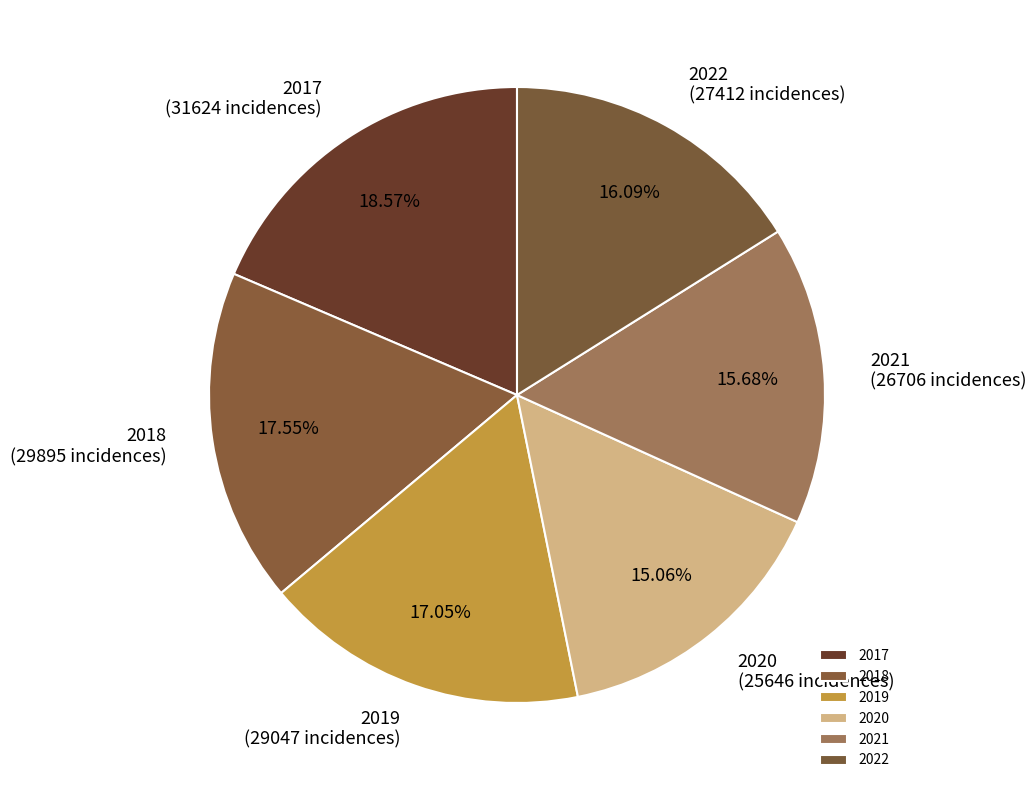

Do 2022 and 2018 together represent more than half of the pie?

No